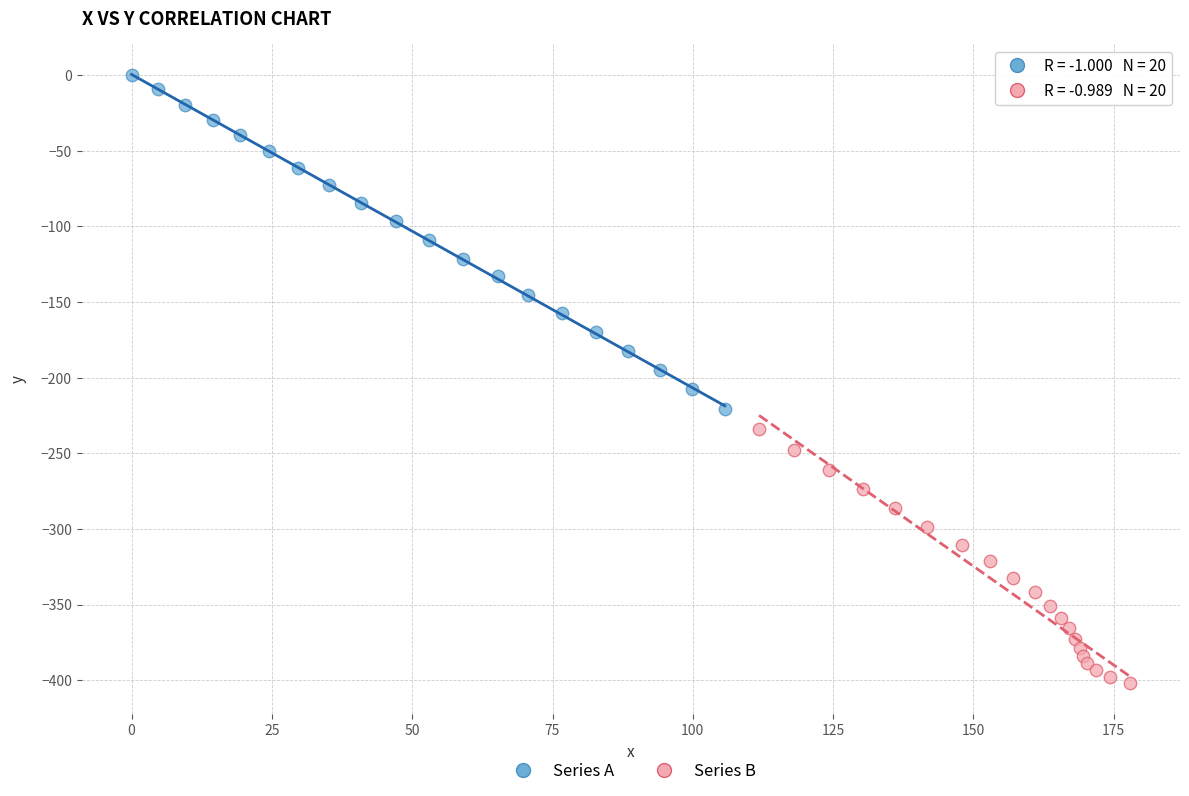

Which series has the widest spread of Y values?

Series A